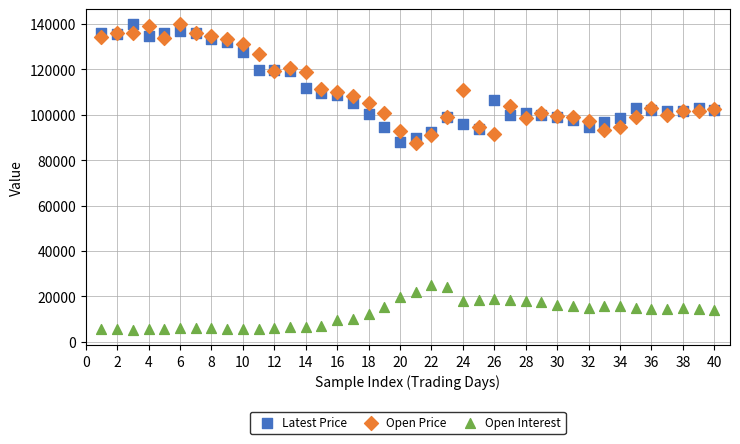

Which series reaches the minimum Y coordinate?

Open Interest